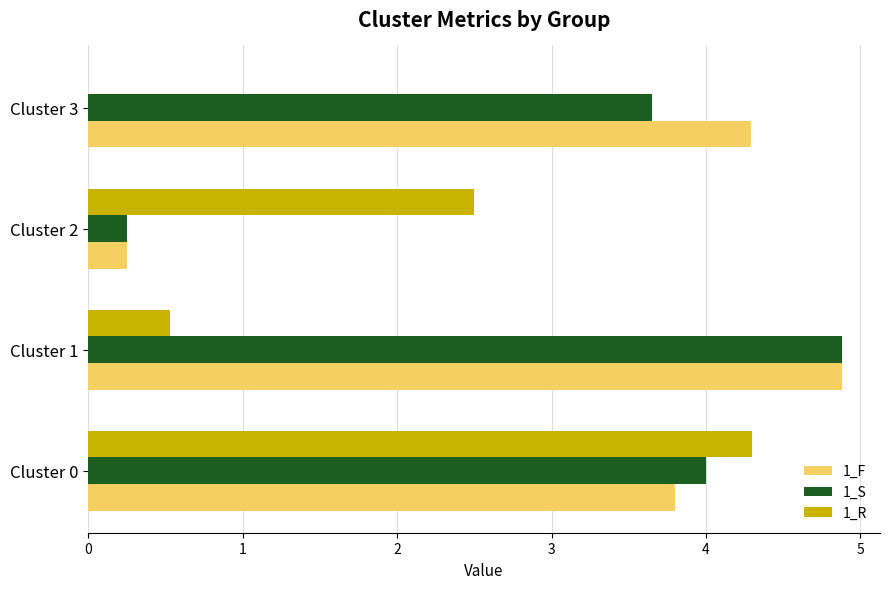

Where is 1_S nearest to the value 2?

Cluster 3